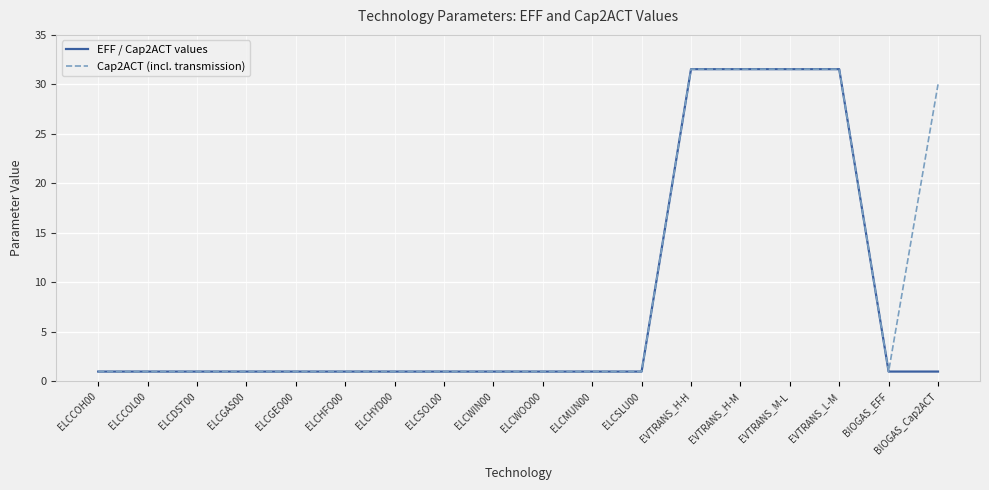

True or false: EFF / Cap2ACT values has a value of 31.5 at EVTRANS_H-M.

True